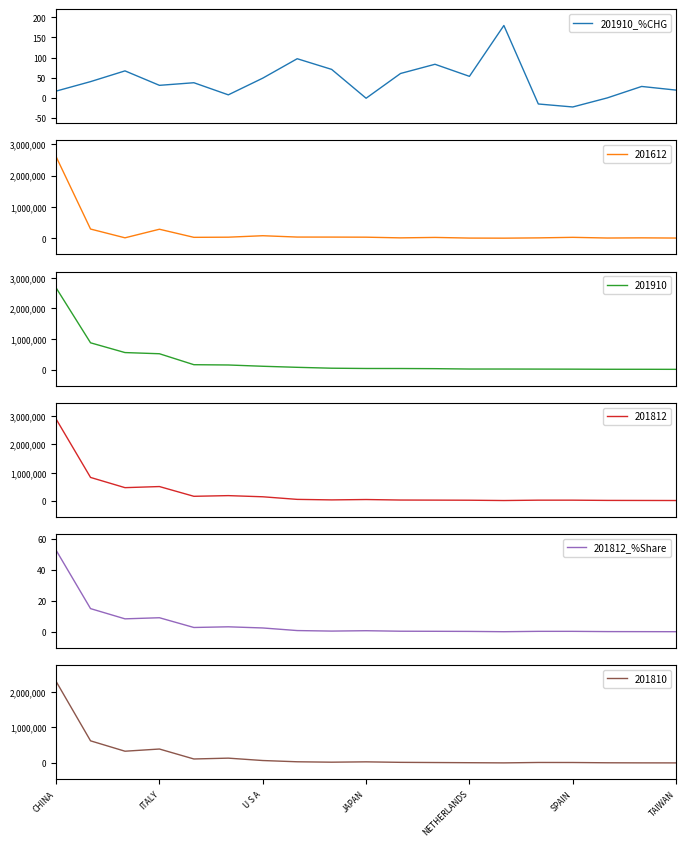

How many lines are shown in the chart?

2